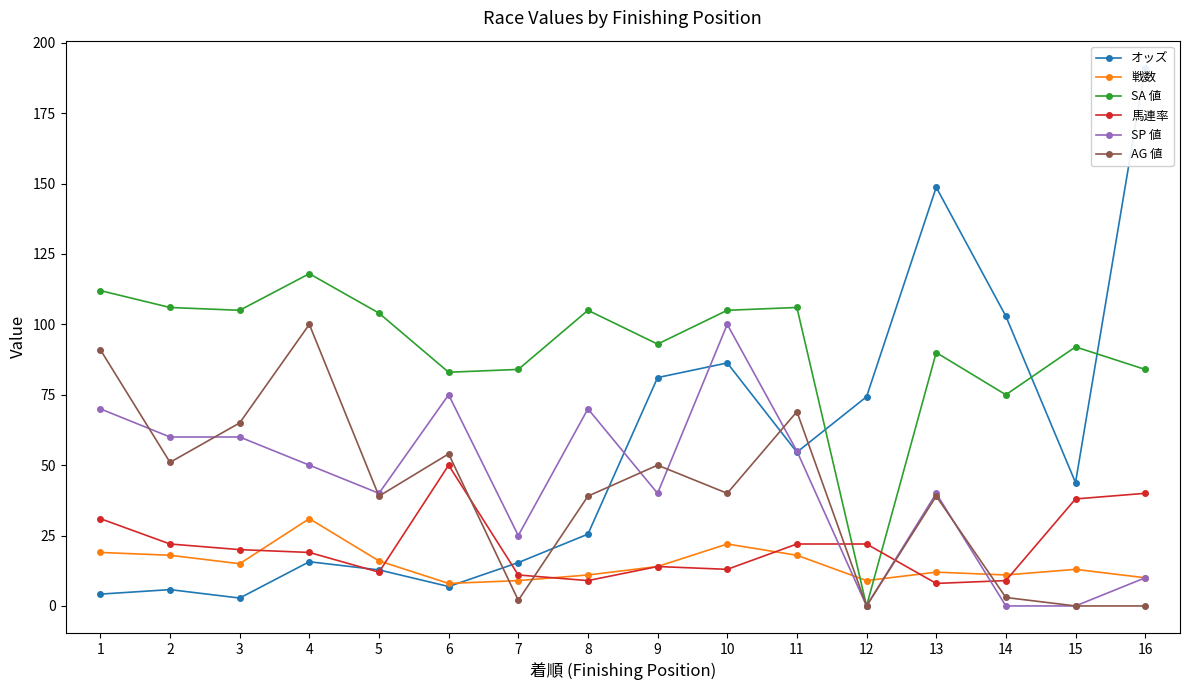

What is the difference between the 戦数 values at 7 and 3?

6.0